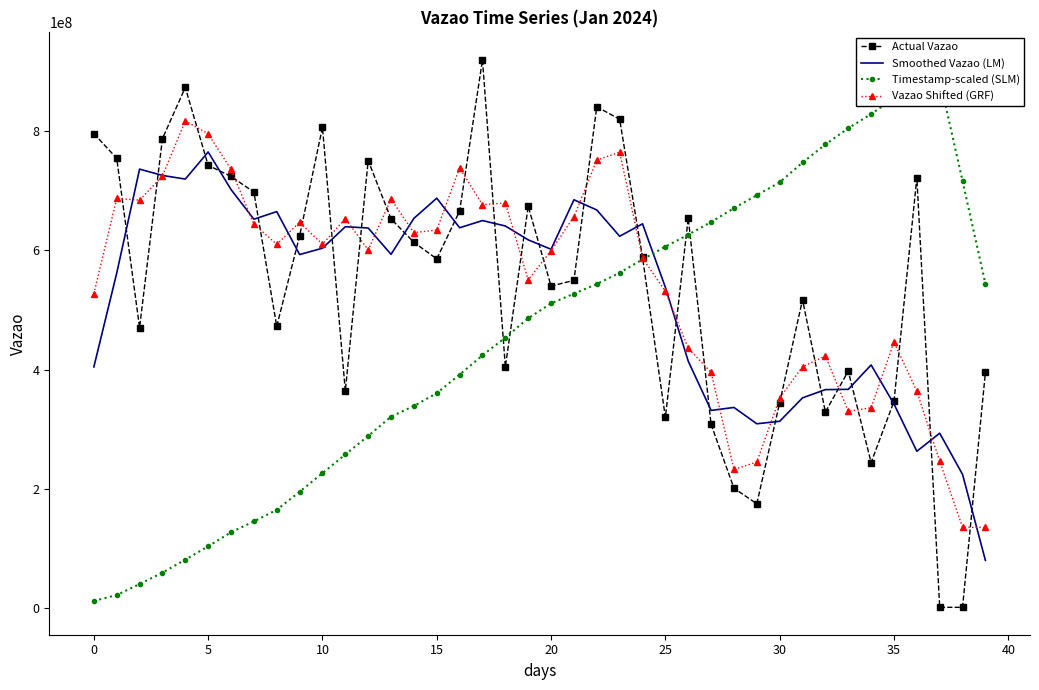

True or false: Actual Vazao and Timestamp-scaled (SLM) intersect in this chart.

True